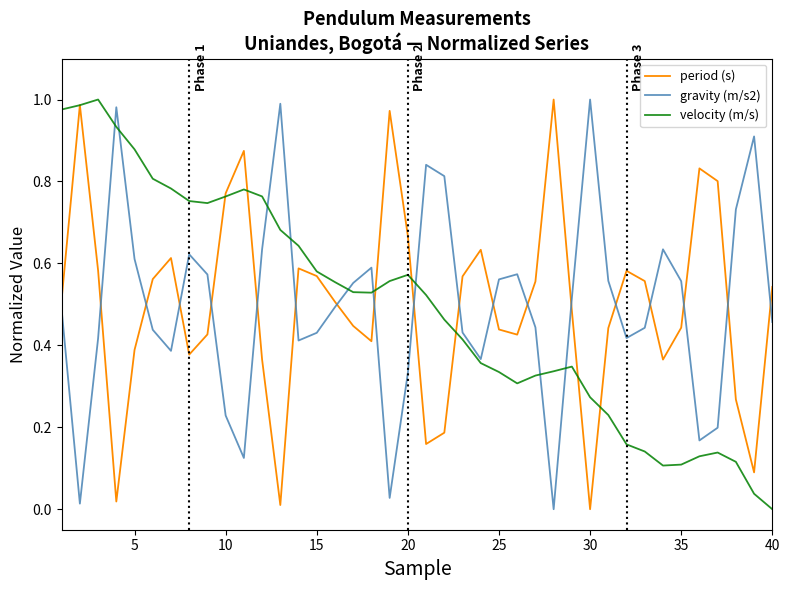

True or false: gravity (m/s2) and period (s) intersect in this chart.

True